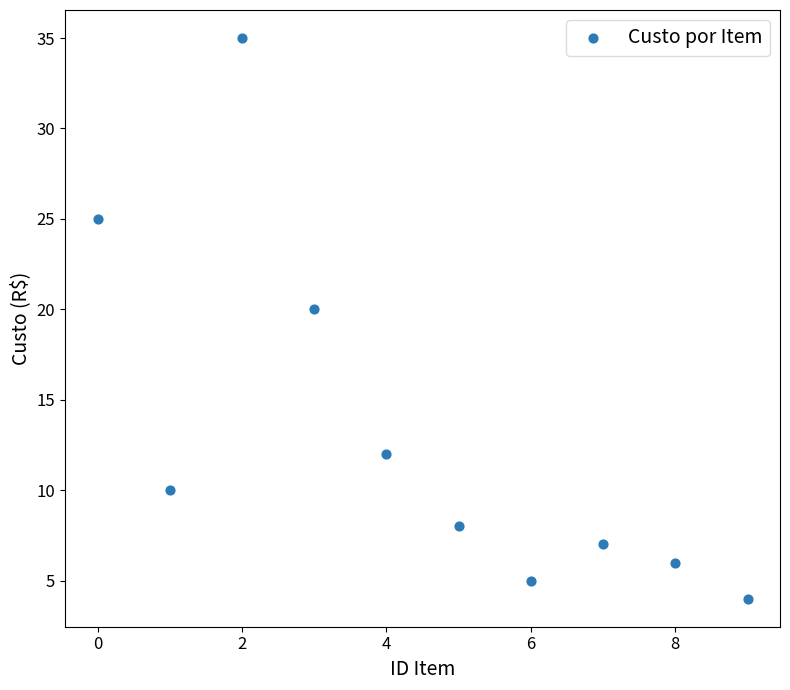

What is the range of Y values (max minus min)?

31